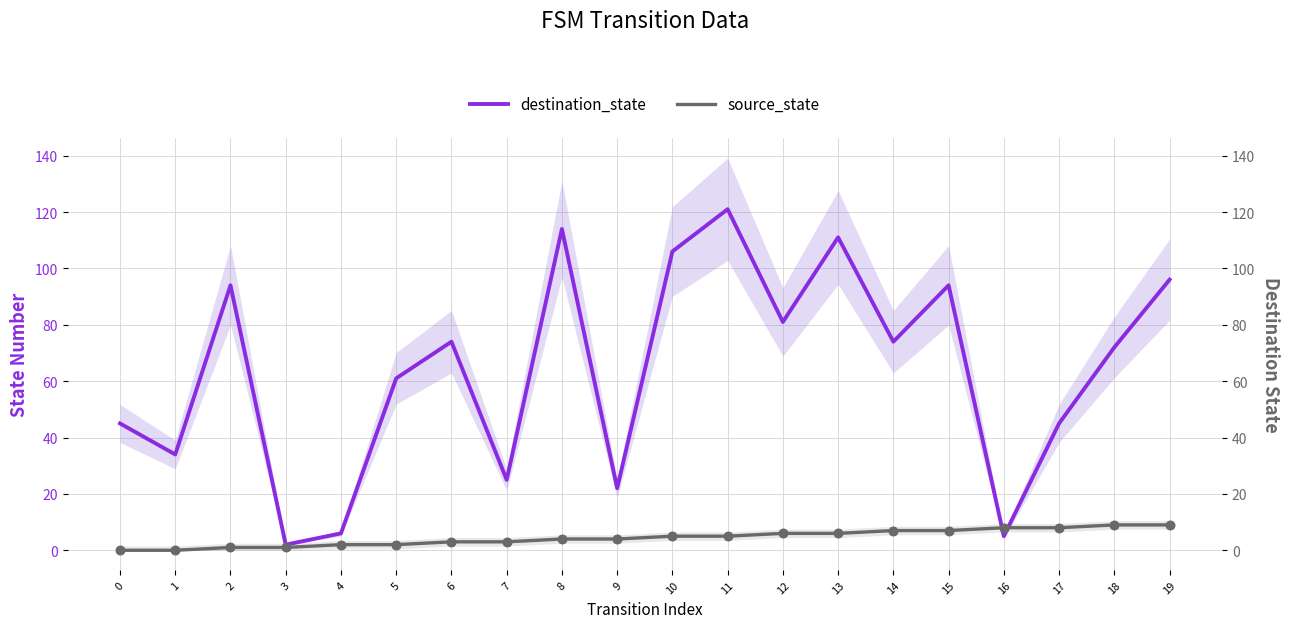

At how many categories does at least one series exceed 4?

19